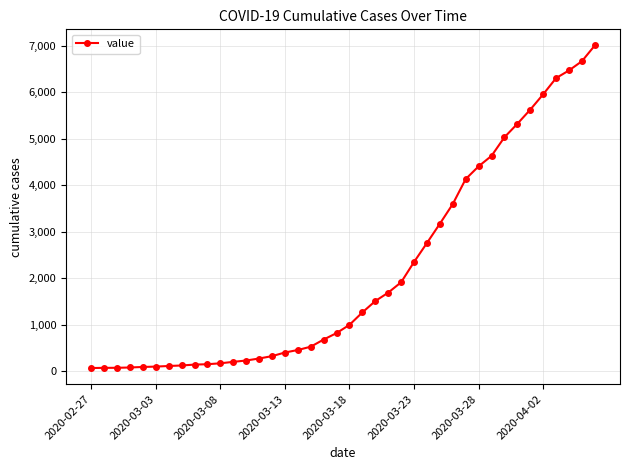

What is the sum of all values?

85740